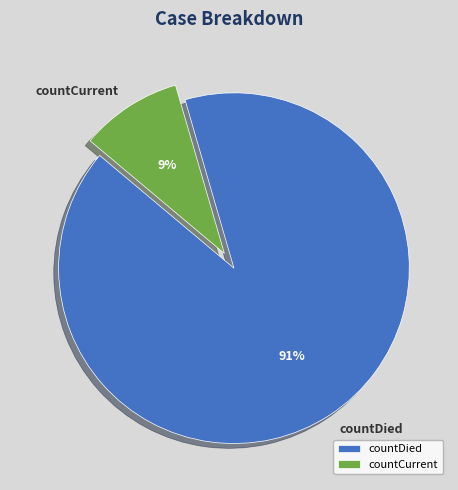

Is there a majority slice in this chart?

Yes